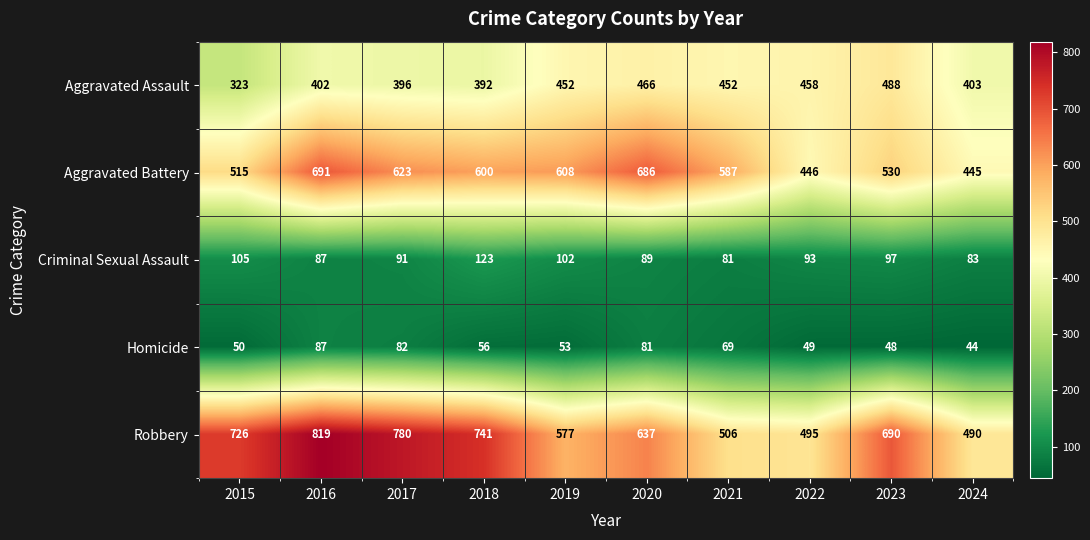

True or false: Criminal Sexual Assault has a value of 55 at 2024.

False